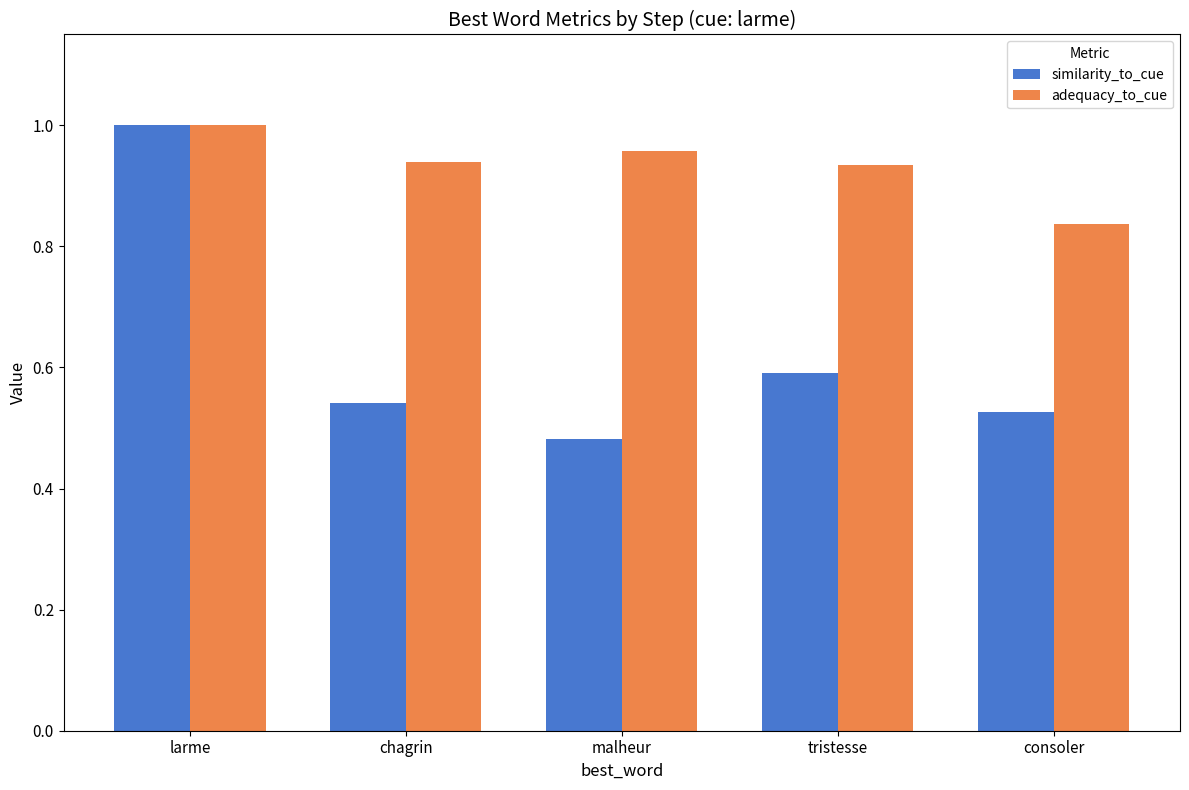

What is the label of the 5th bar from the right?

larme